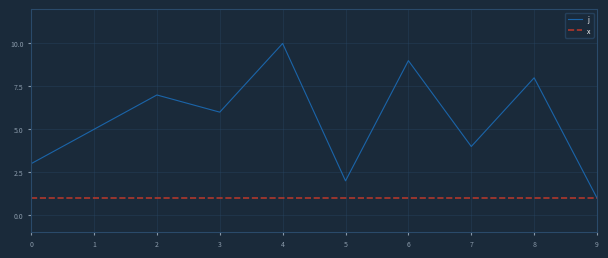

What is the maximum value for x?

1